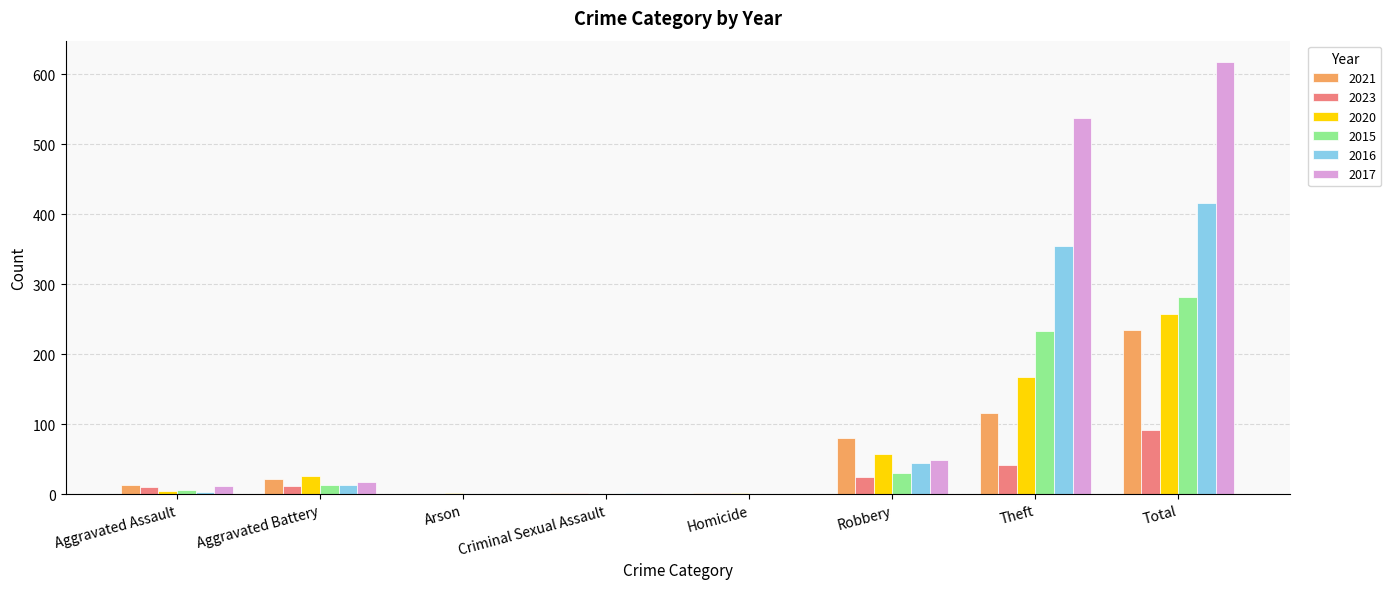

At which category does the chart reach its peak across all series?

Total